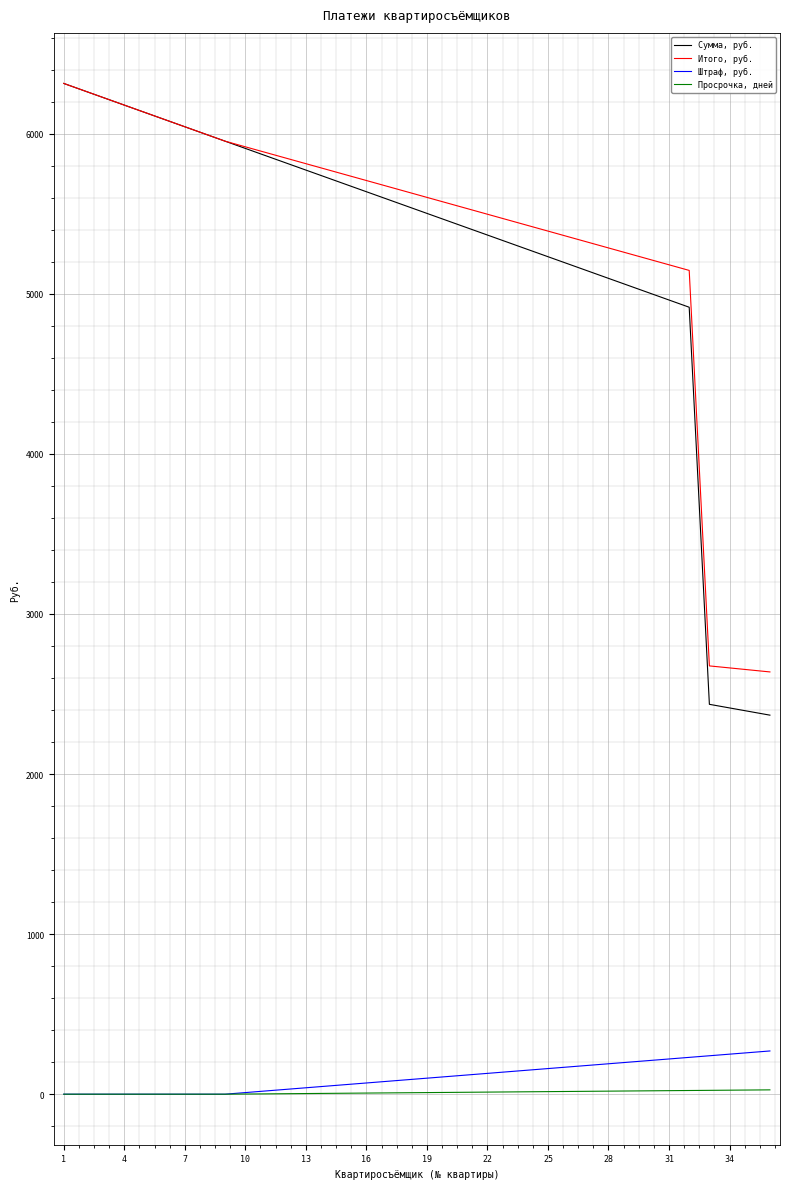

What is the maximum value for Просрочка, дней?

27.0